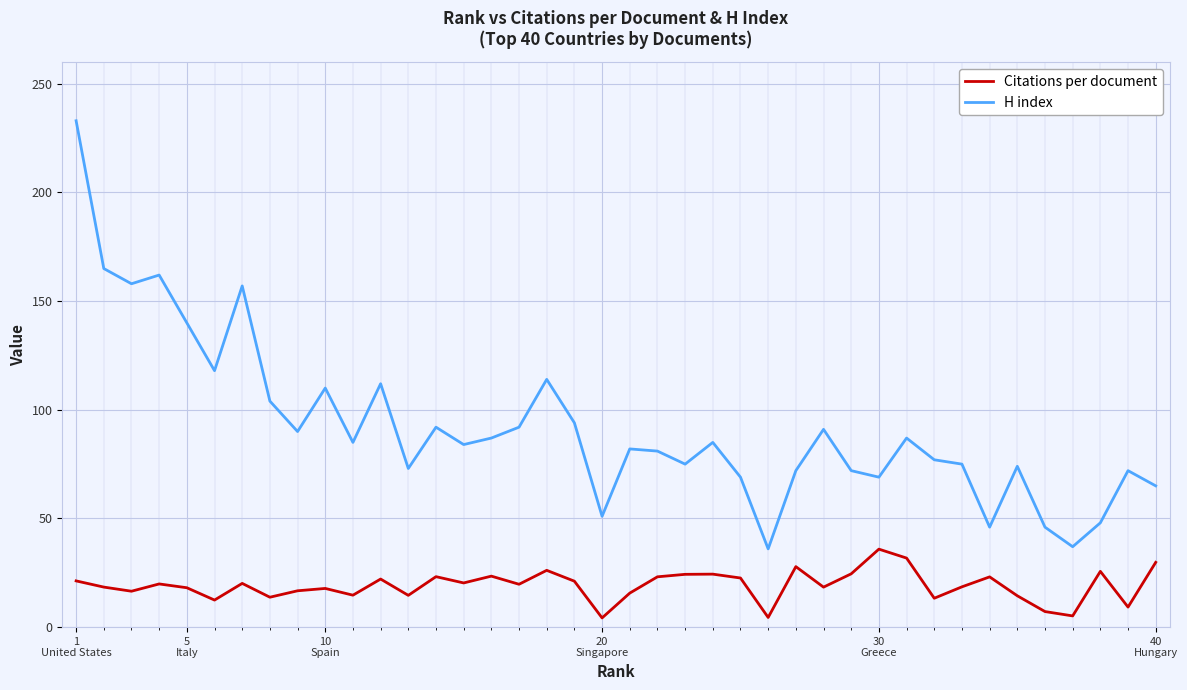

Rank the series by their average value, from lowest to highest.

Citations per document, H index